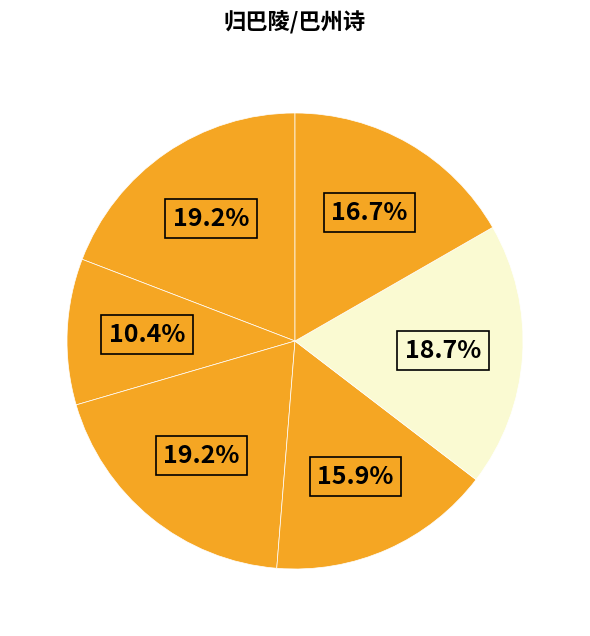

How many slices are in this pie chart?

6